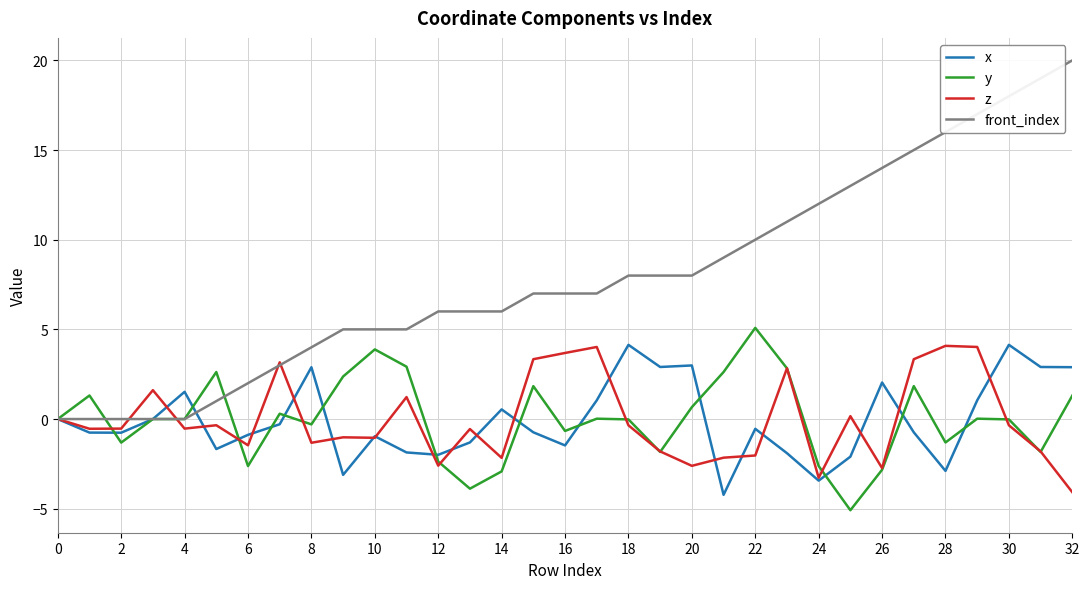

What is the greatest value displayed?

20.0